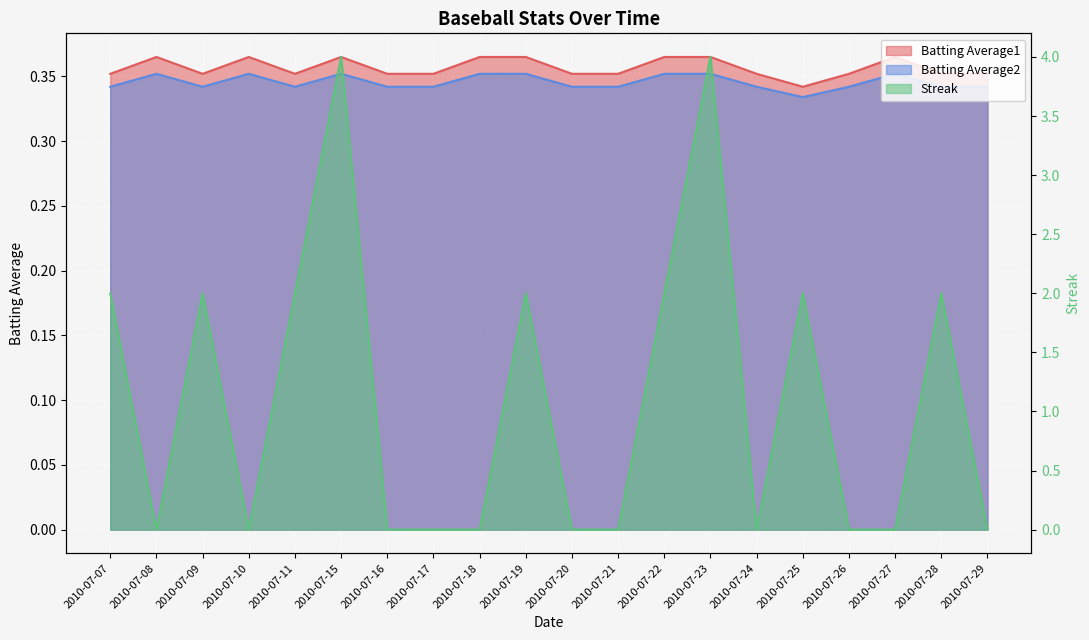

What is the value of the Batting Average2 point at the 14th from the left?

0.4